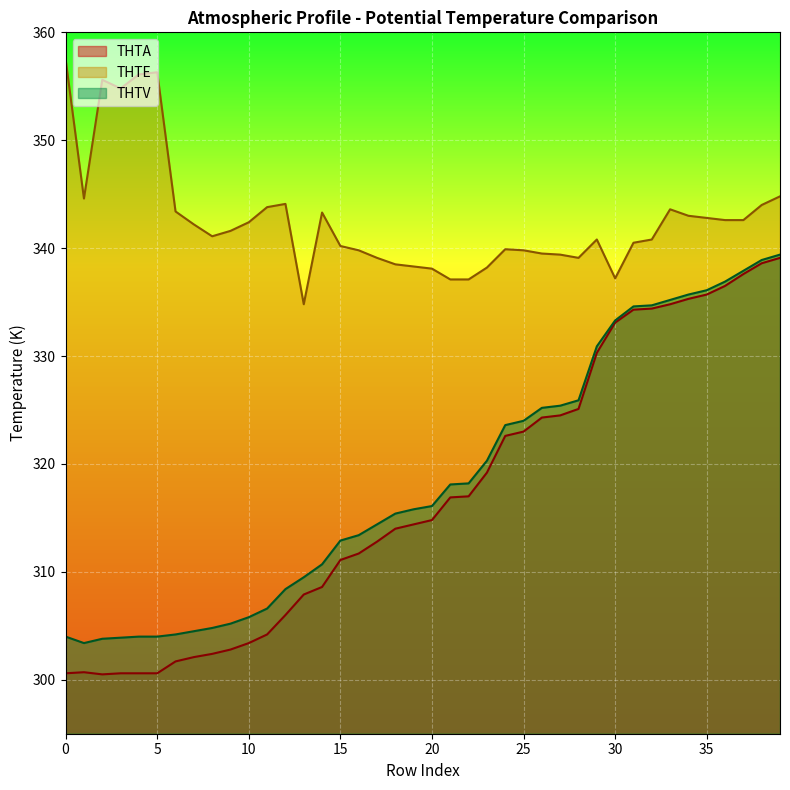

At which label is THTV closest to 321?

23